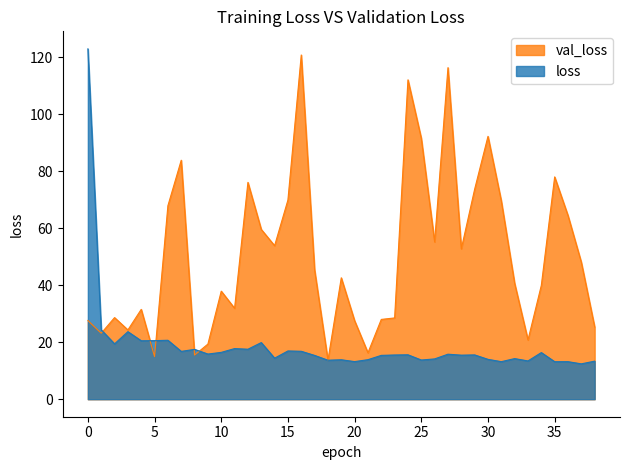

What is the value of the val_loss point at the 24th from the left?

28.5